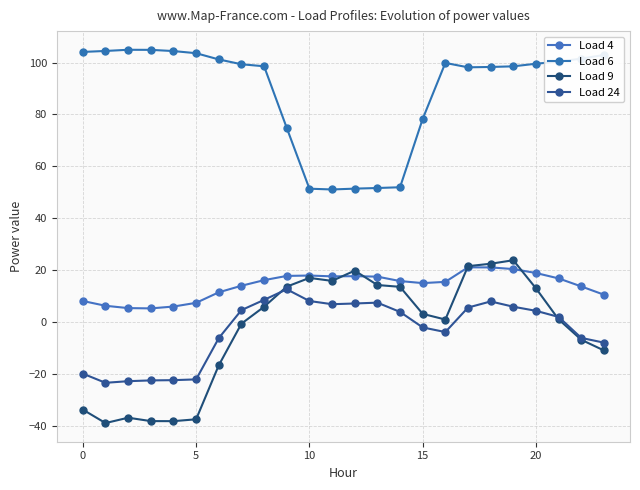

What are all the series names shown in the legend?

Load 4, Load 6, Load 9, Load 24